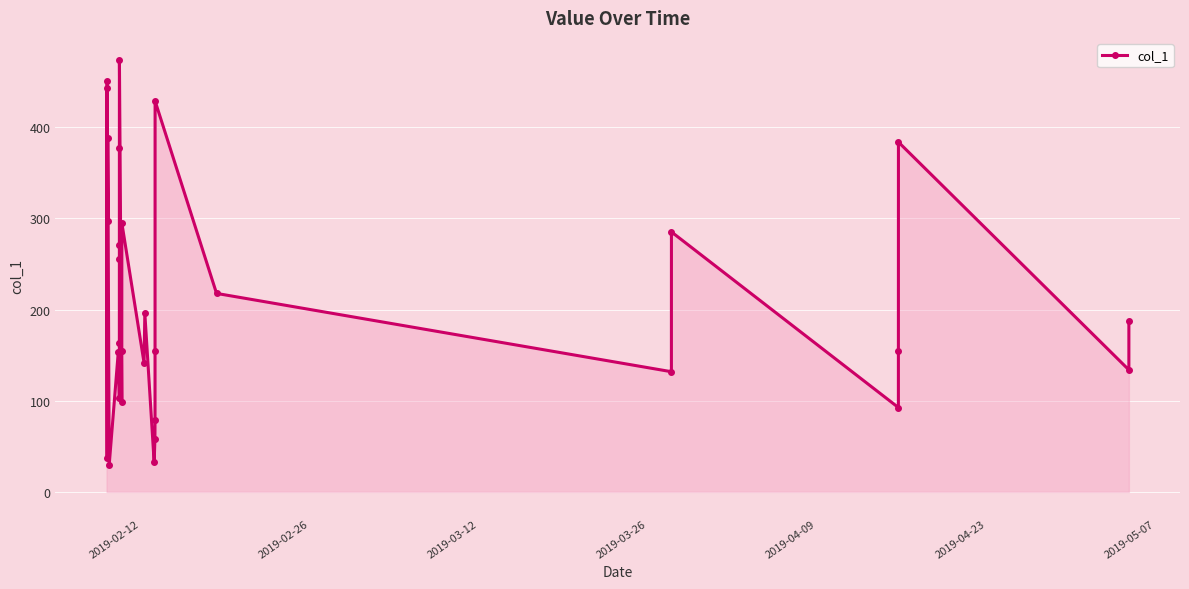

How many interior local peaks (higher than both neighbors) does the data have?

9